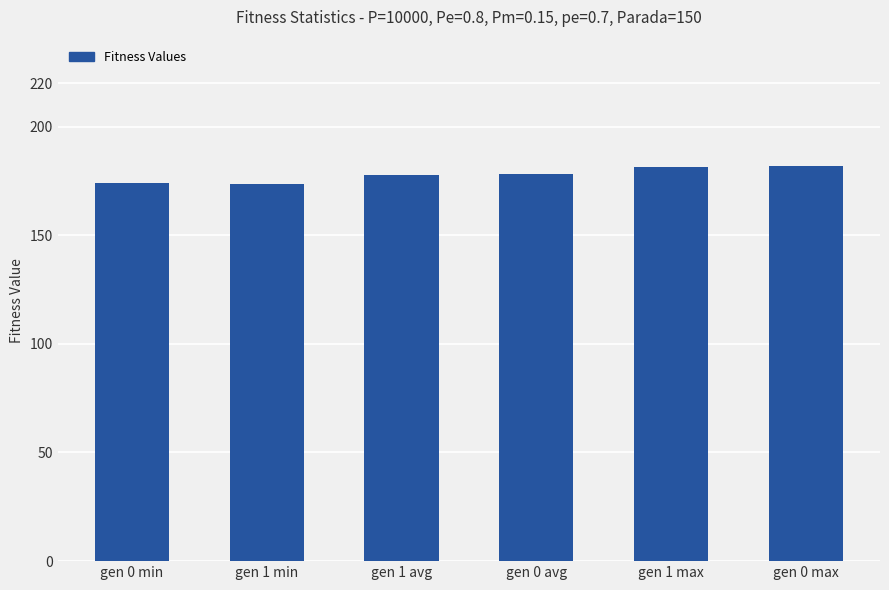

What is the label of the 5th bar from the left?

gen 1 max